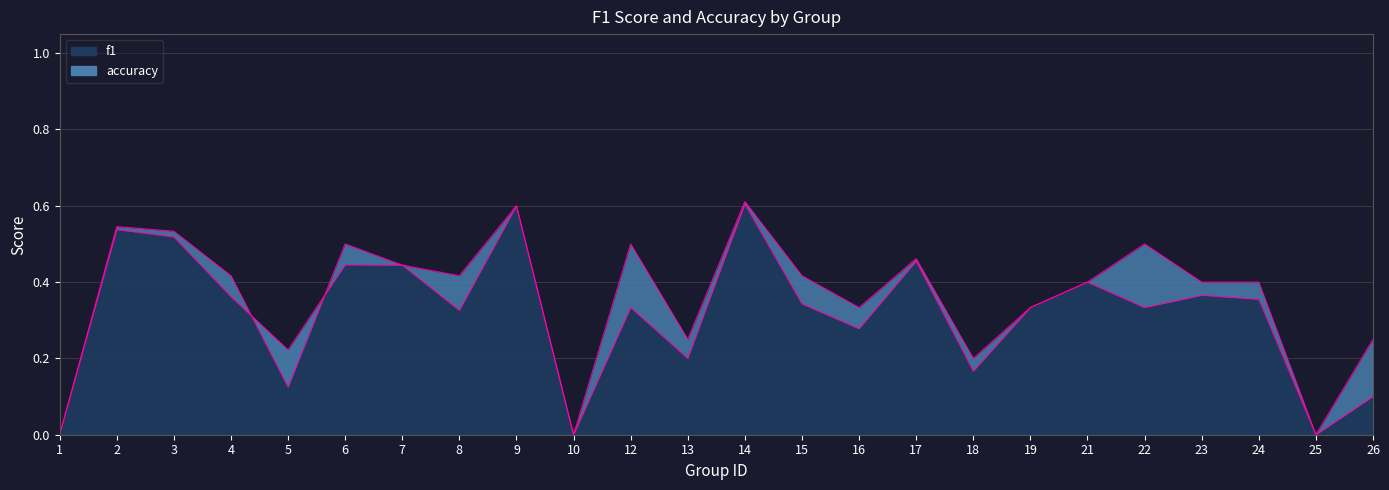

What is the difference between the maximum and second lowest values in the accuracy series?

0.6